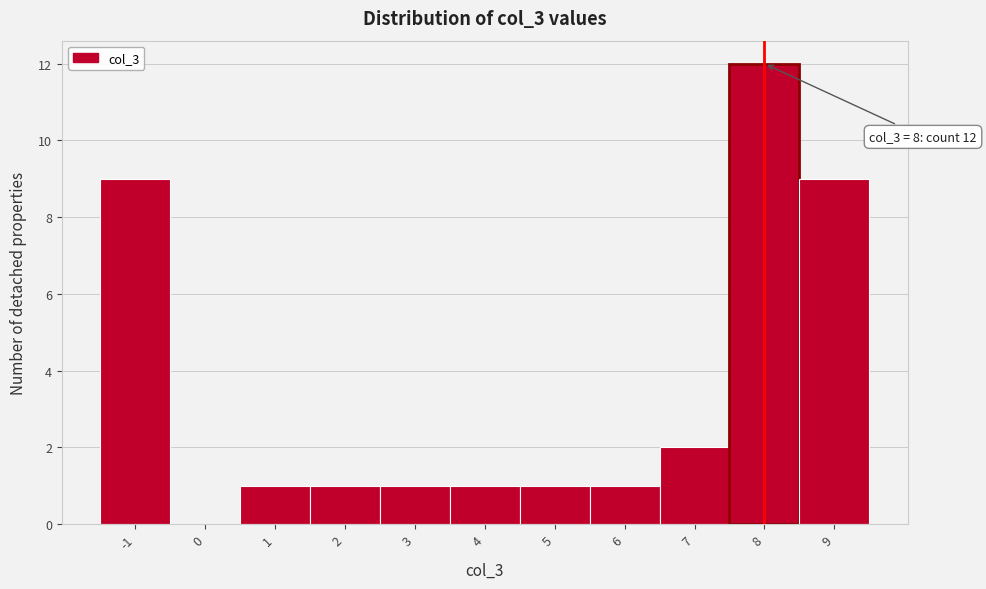

Over which range of the x-axis is the bar tallest?

7.5 to 8.5